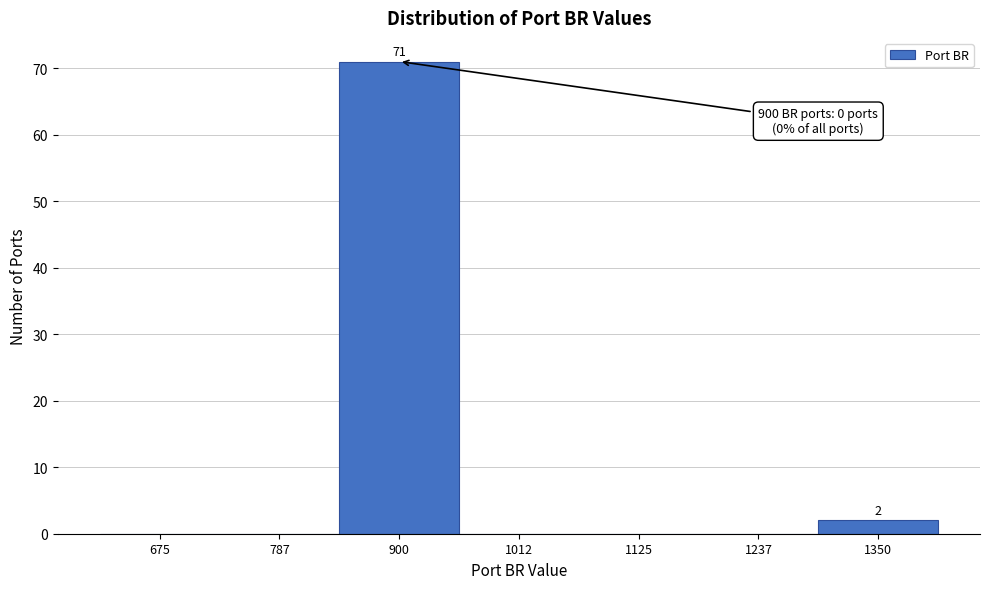

Reading left to right, list all the values displayed in this chart.

675=0	787=0	900=71	1012=0	1125=0	1237=0	1350=2